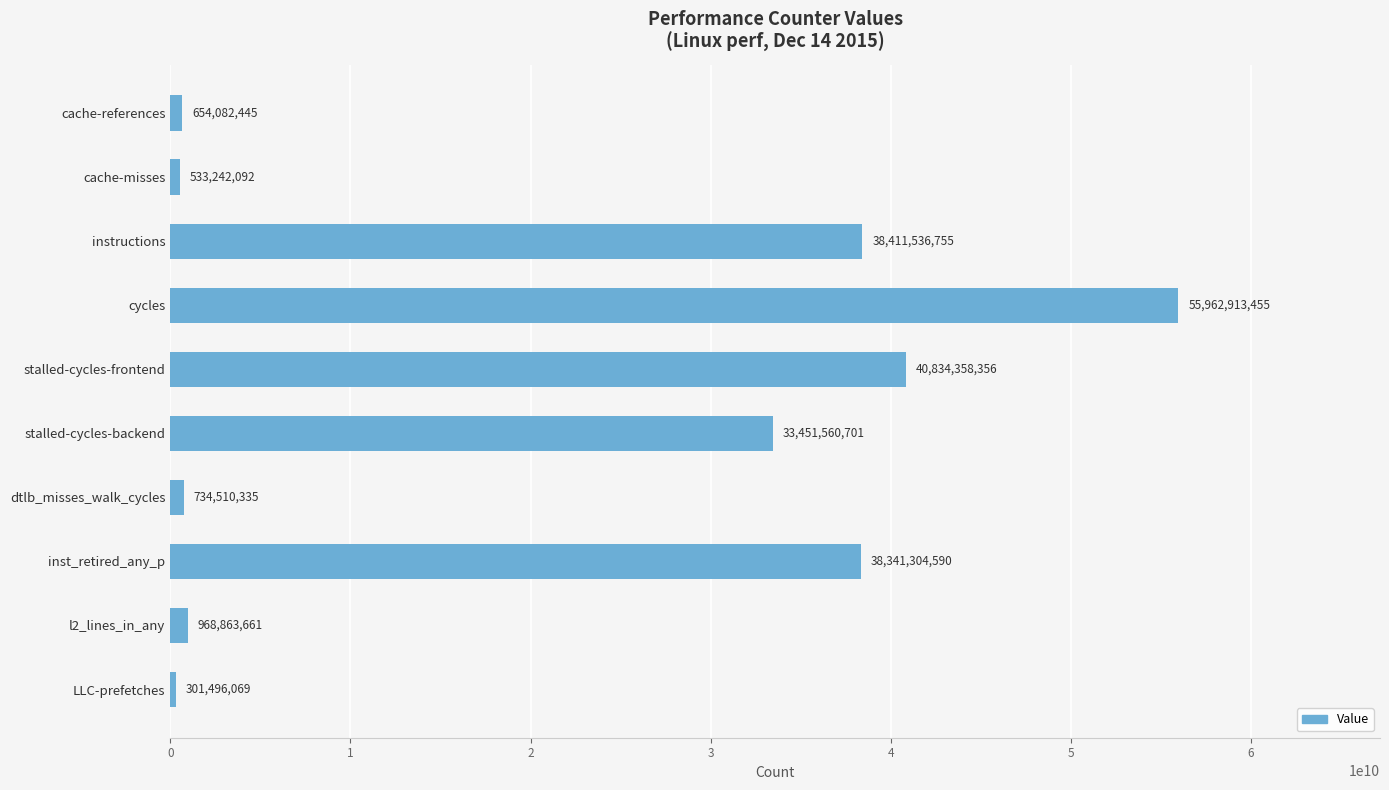

How many data points are less than 33451560701?

5